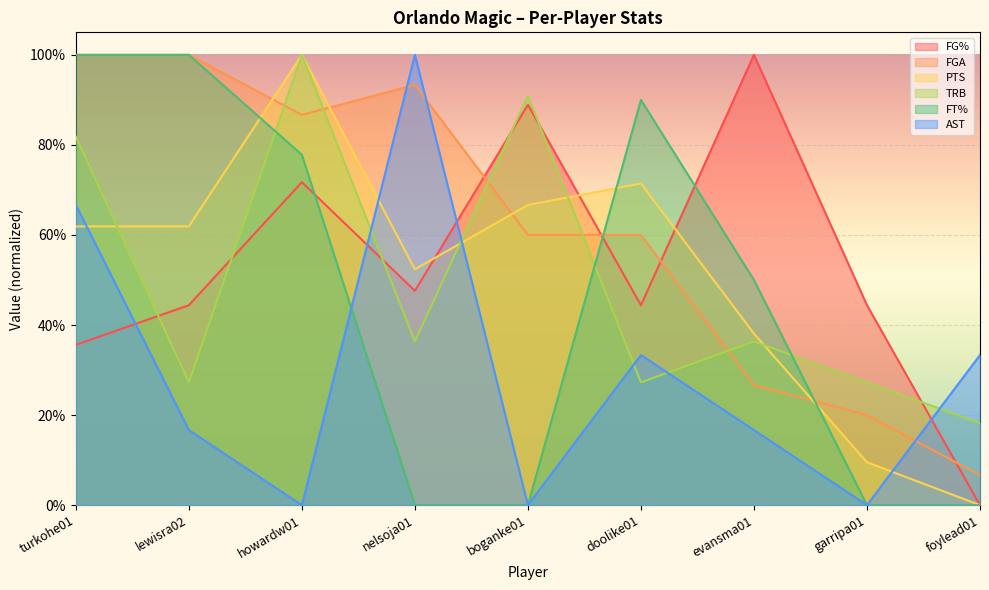

The value of FG% at evansma01 is 1.0. True or false?

True